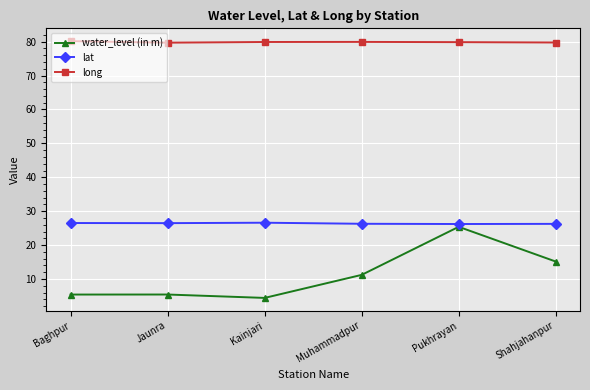

True or false: lat and long intersect in this chart.

False